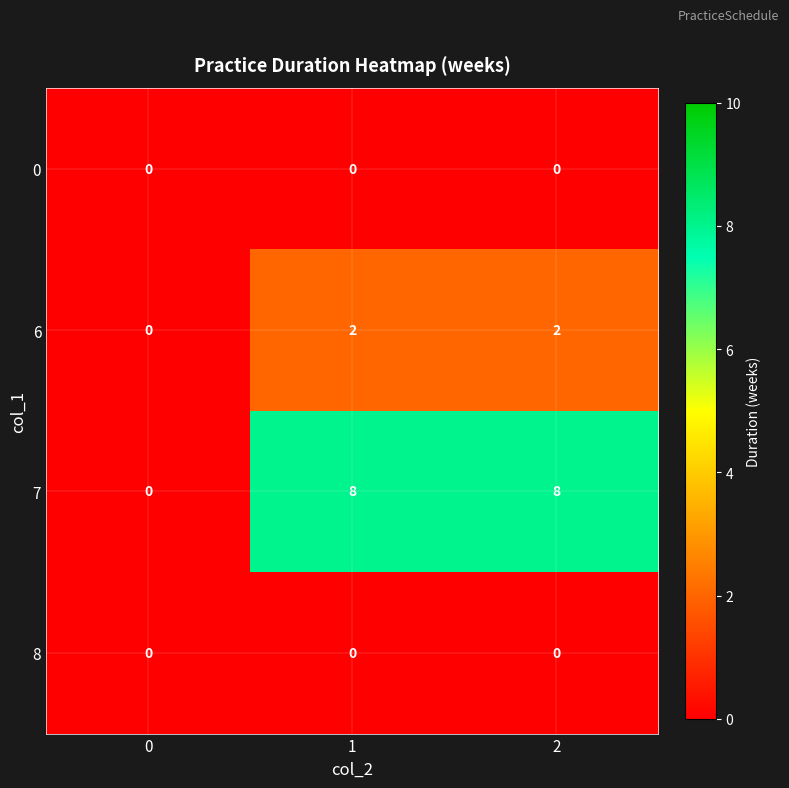

What is the spread (max minus min) of values at 2?

8